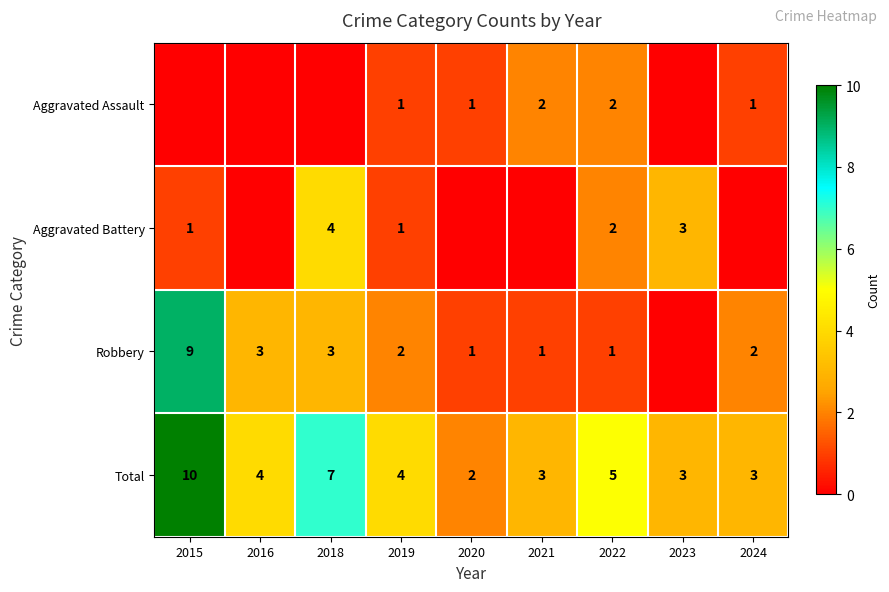

True or false: Aggravated Battery has a value of 5 at 2023.

False